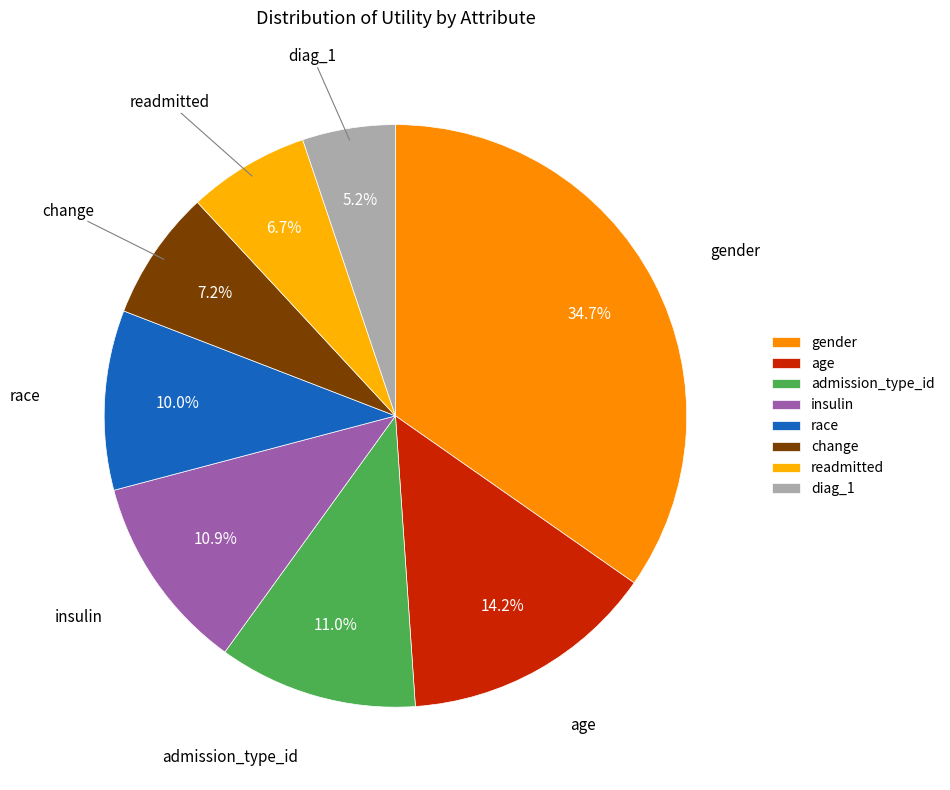

What is the total percentage of diag_1 and admission_type_id?

16.2%